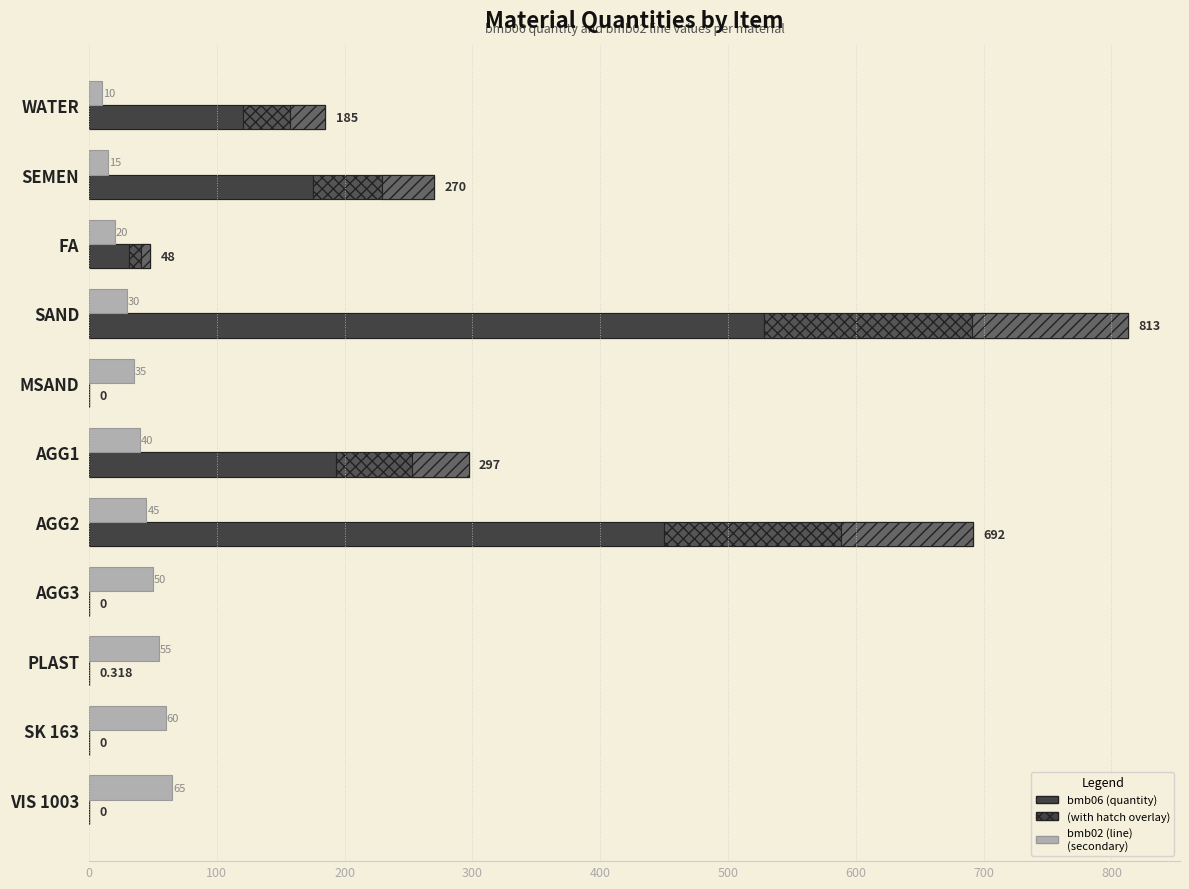

Rank the series at WATER from highest to lowest value.

bmb06 (quantity), bmb02 (line)